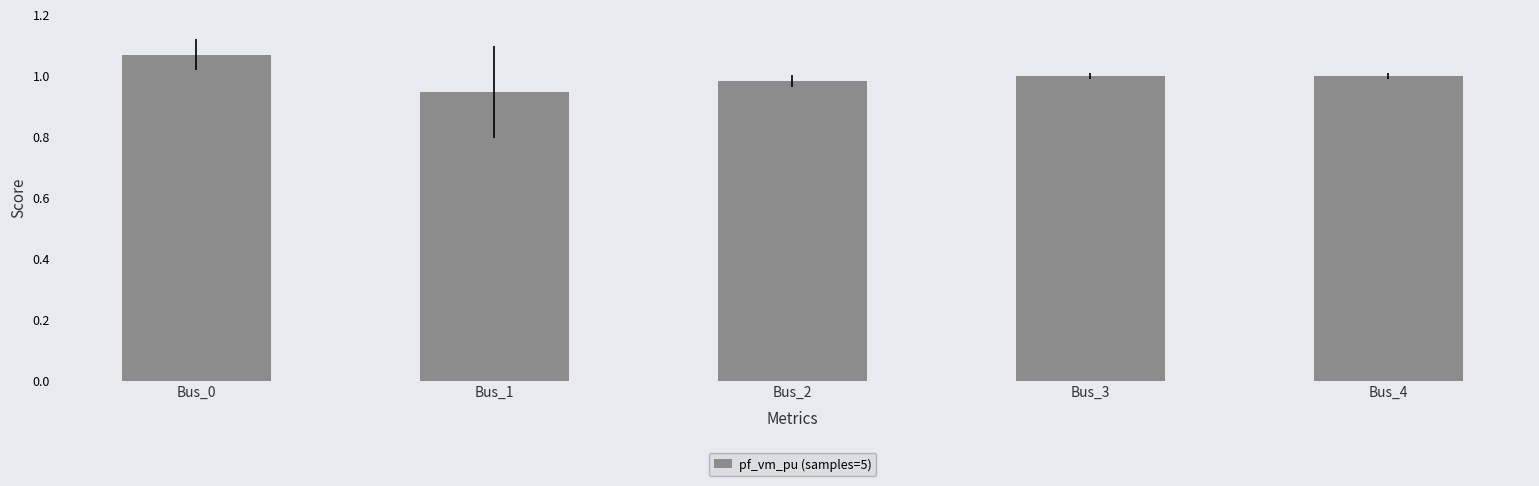

Is it true that the value at Bus_2 is 1.6?

False